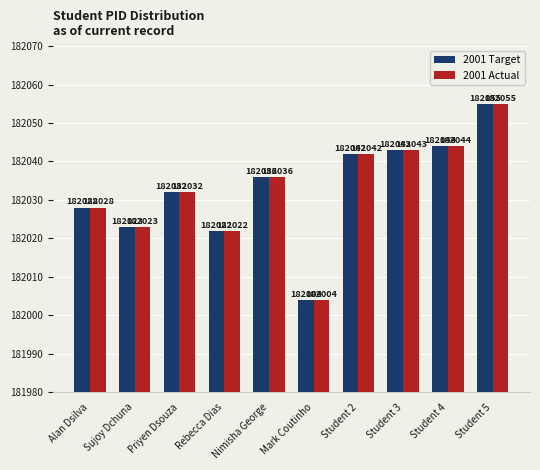

Reading left to right, what are all the values shown in this chart?

2001 Target: 182028	182023	182032	182022	182036	182004	182042	182043	182044	182055
2001 Actual: 182028	182023	182032	182022	182036	182004	182042	182043	182044	182055